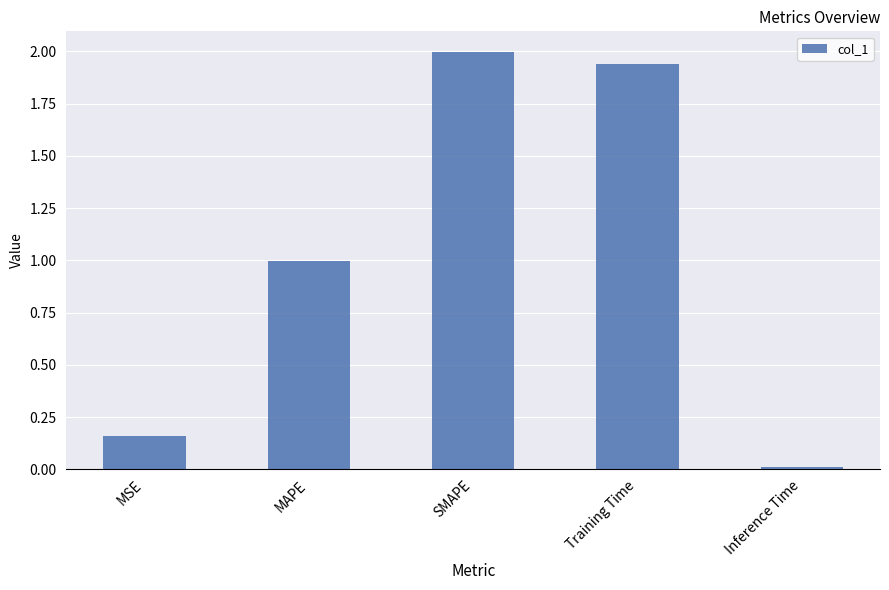

Read the value at SMAPE.

2.0